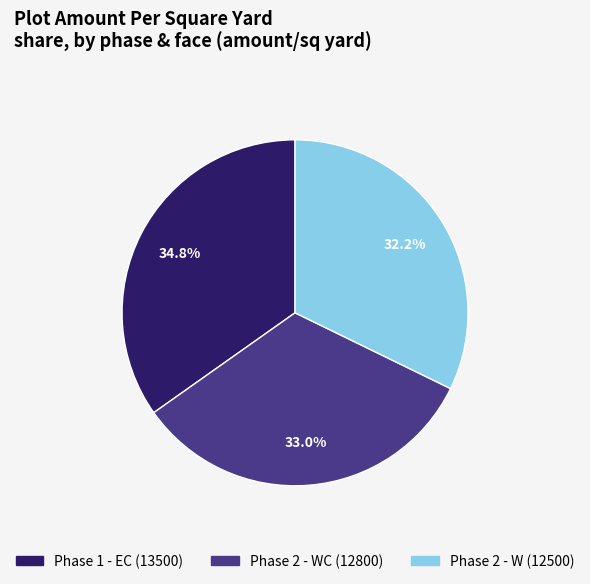

Does any single category account for the majority?

No